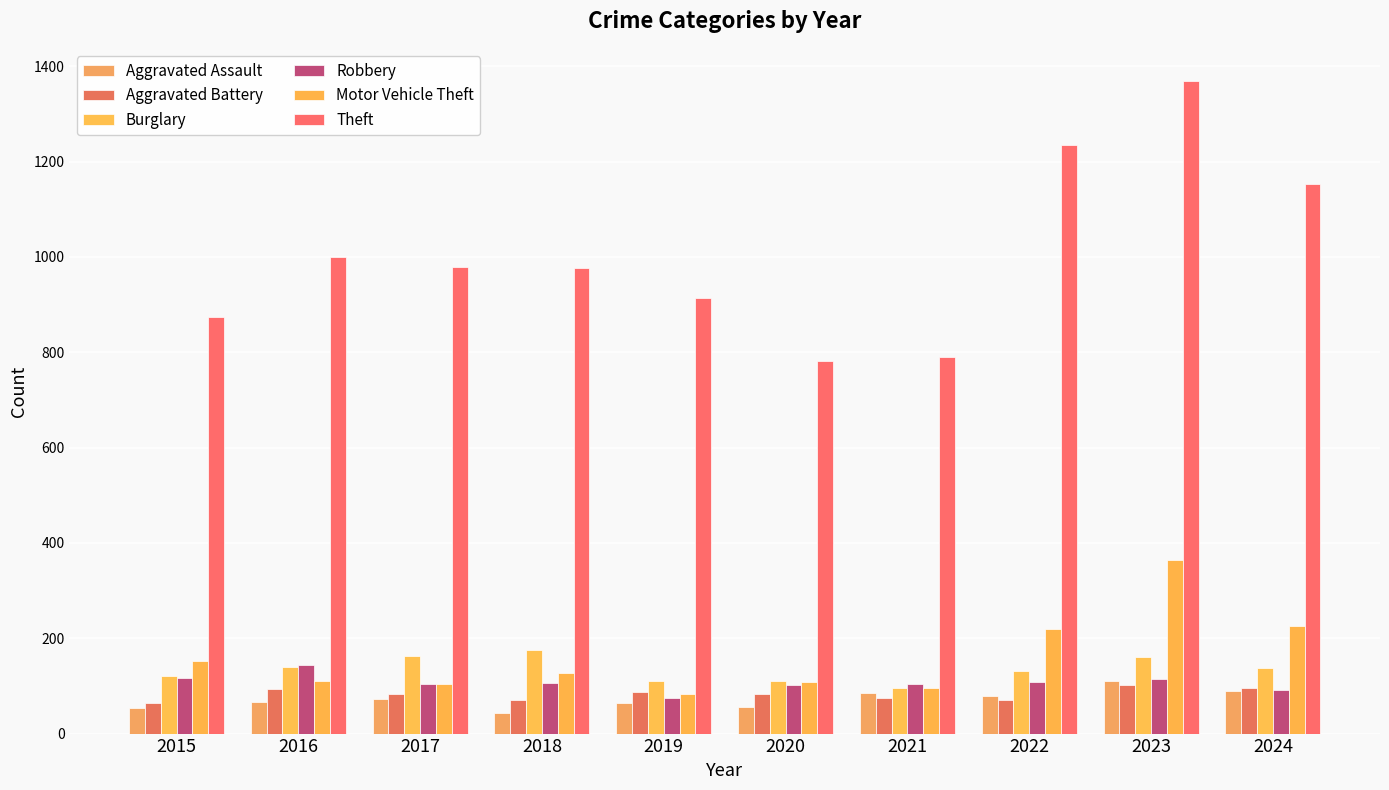

How many series are shown in this chart?

6